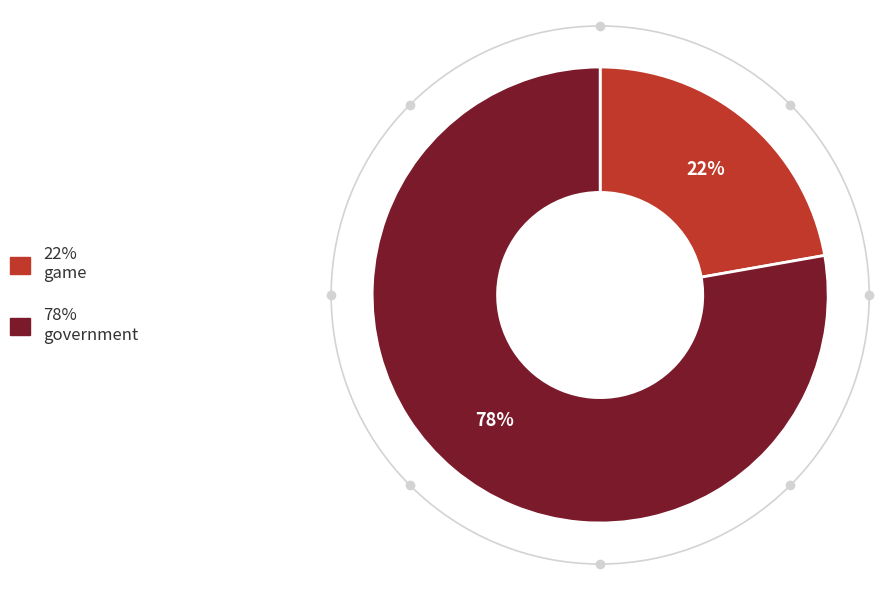

Is there any slice that represents more than half of the pie?

Yes